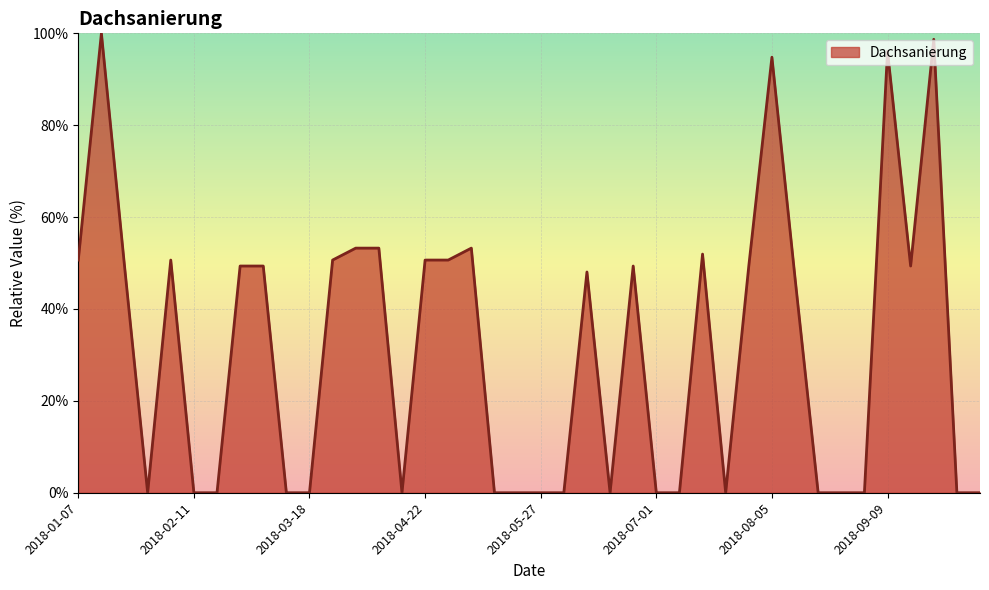

What is the difference between the maximum and minimum values?

100.0